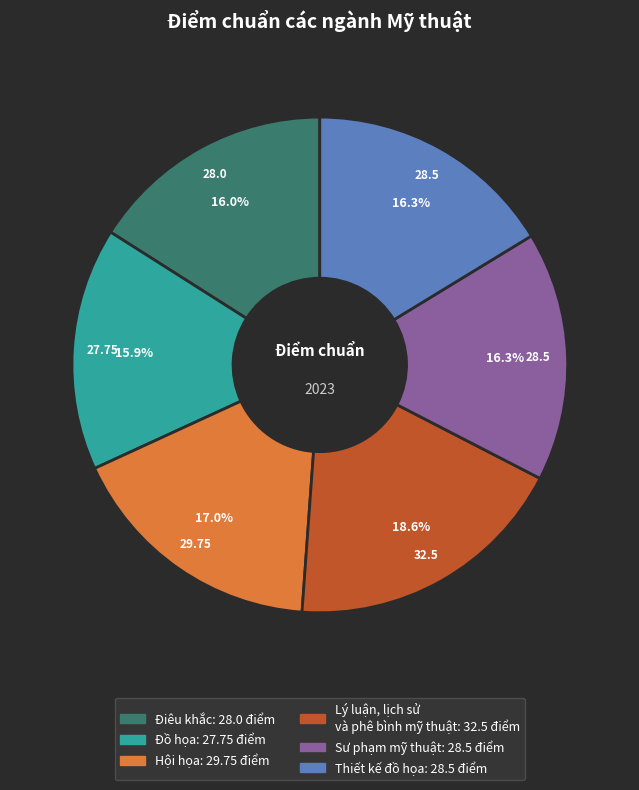

Count the number of slices in the pie.

6